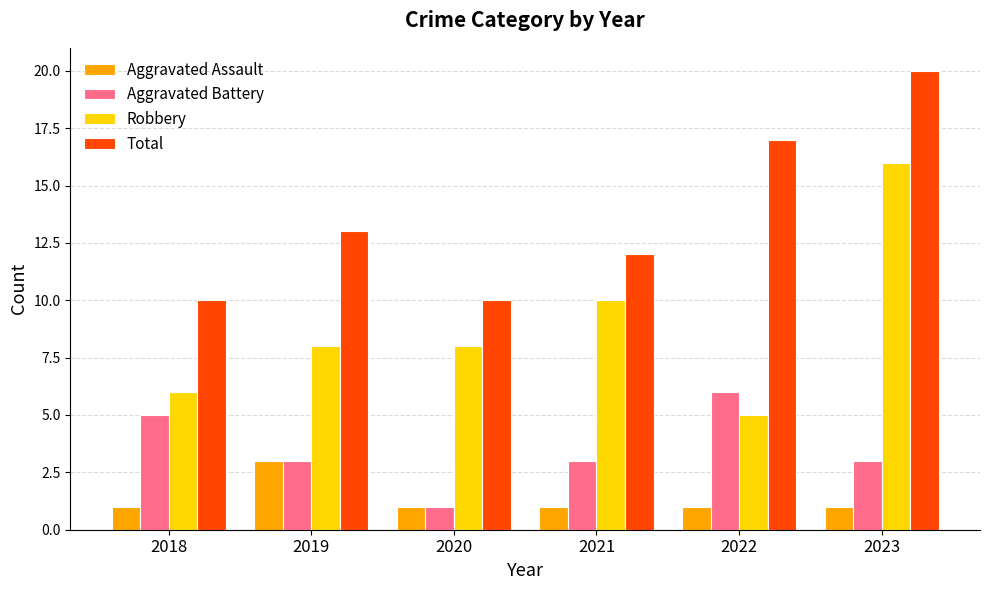

How many data points in Total are less than 13?

3